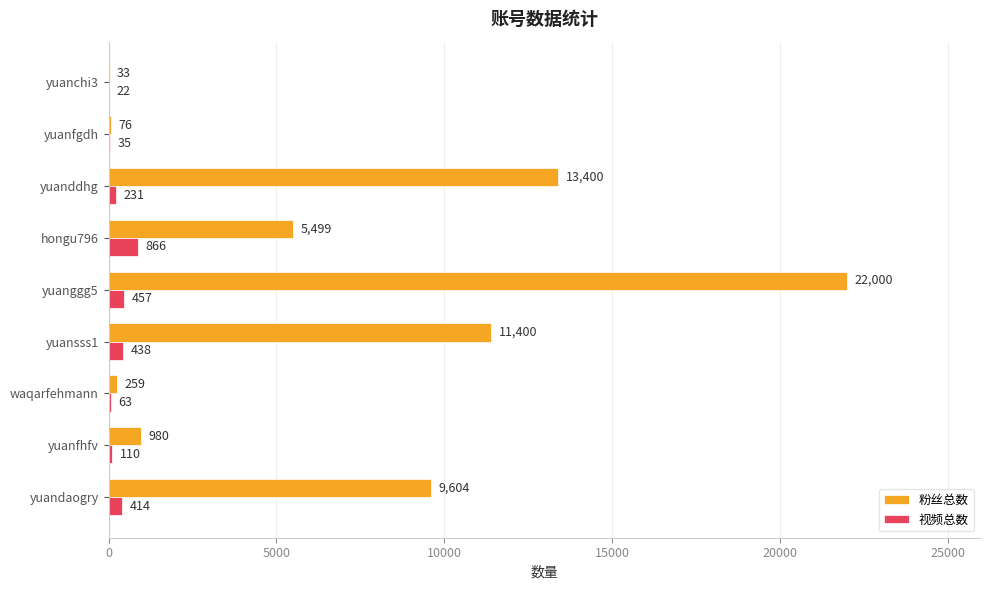

True or false: 粉丝总数 has a value of 33 at yuanchi3.

True